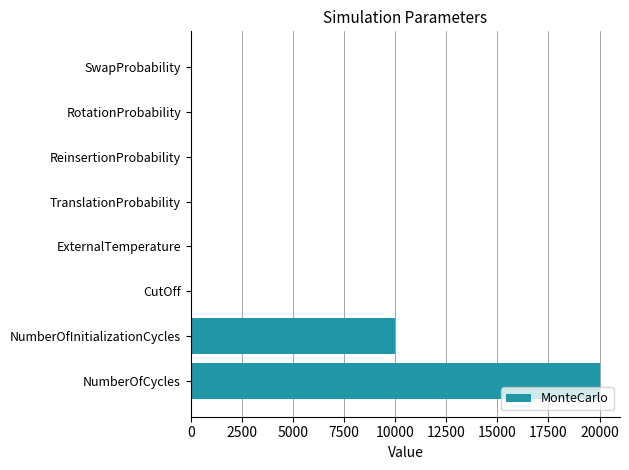

What is the sum of all values?

30099